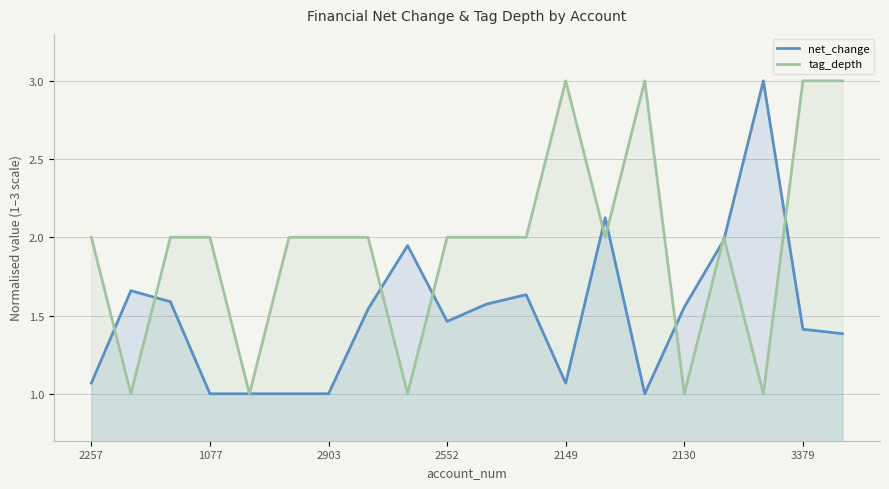

Reading right to left, extract all data points from this chart.

net_change: 1.4	1.4	3.0	2.0	1.6	1.0	2.1	1.1	1.6	1.6	1.5	1.9	1.5	1.0	1.0	1.0	1.0	1.6	1.7	1.1
tag_depth: 3.0	3.0	1.0	2.0	1.0	3.0	2.0	3.0	2.0	2.0	2.0	1.0	2.0	2.0	2.0	1.0	2.0	2.0	1.0	2.0